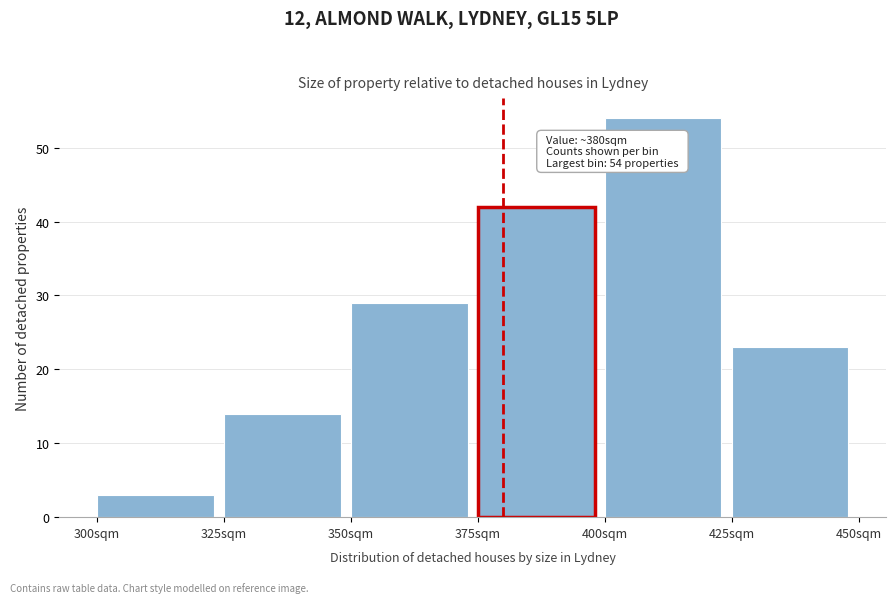

Which range on the x-axis has the tallest bar?

400 to 425